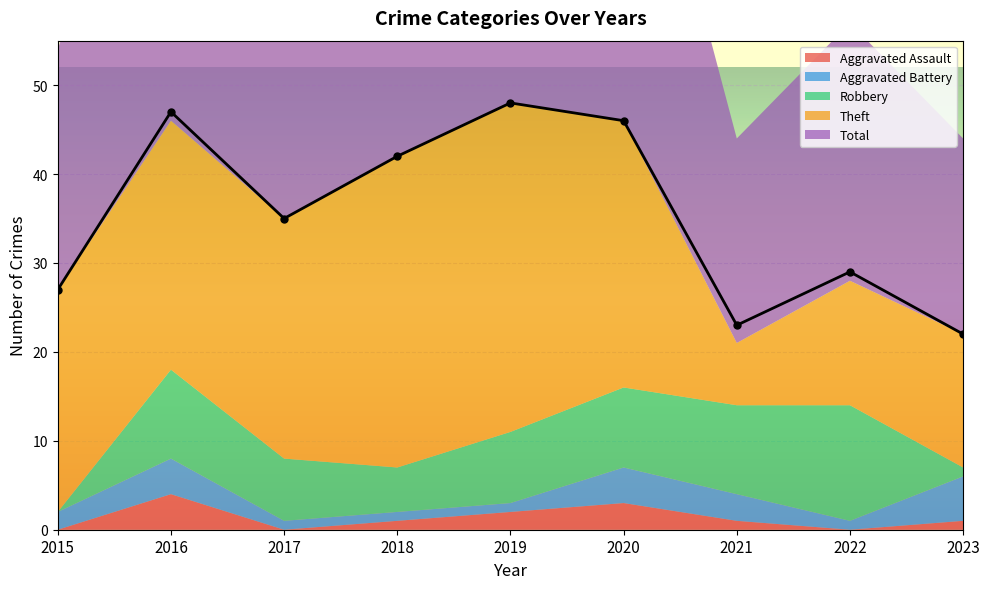

What is the sum of the Robbery values at 2019 and 2023?

9